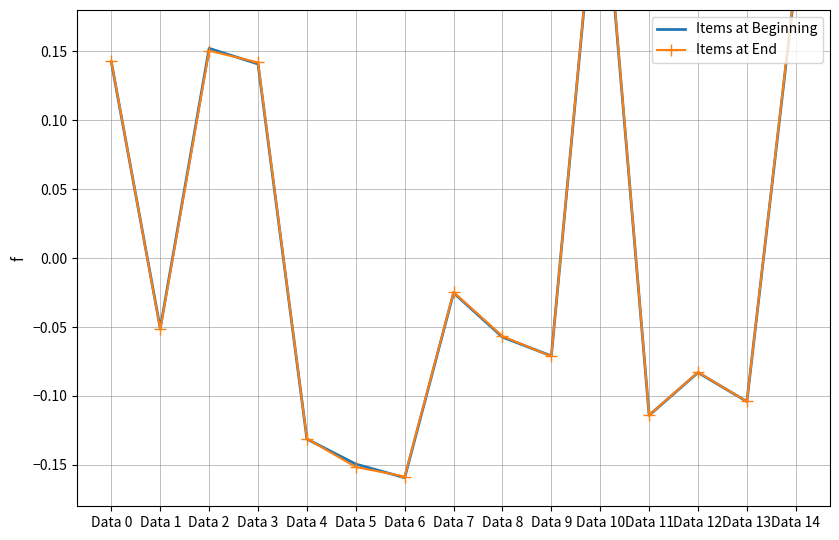

Rank the series by their maximum value, from highest to lowest.

Items at End, Items at Beginning